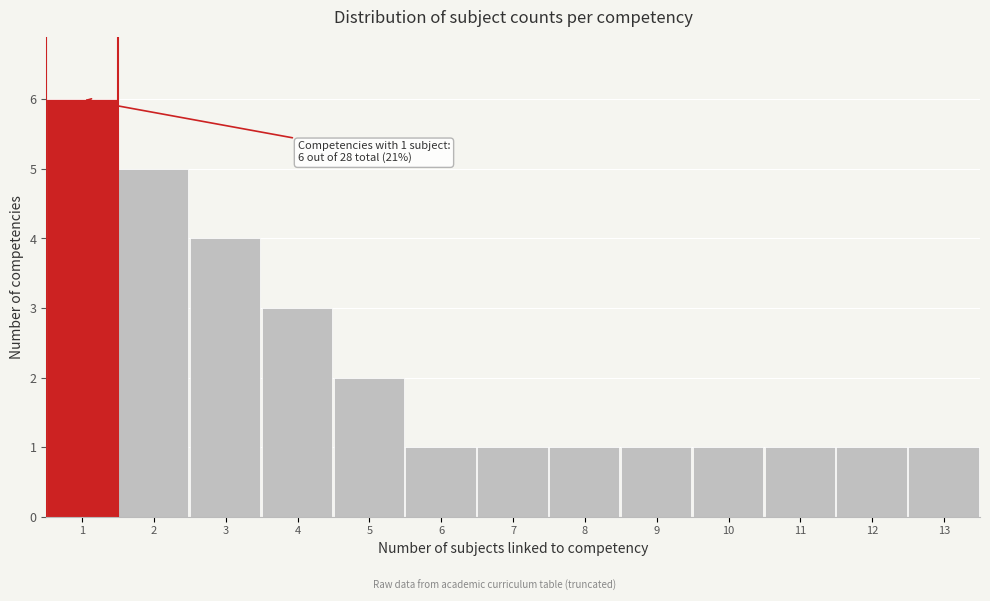

Reading left to right, what are all the values shown in this chart?

6	5	4	3	2	1	1	1	1	1	1	1	1